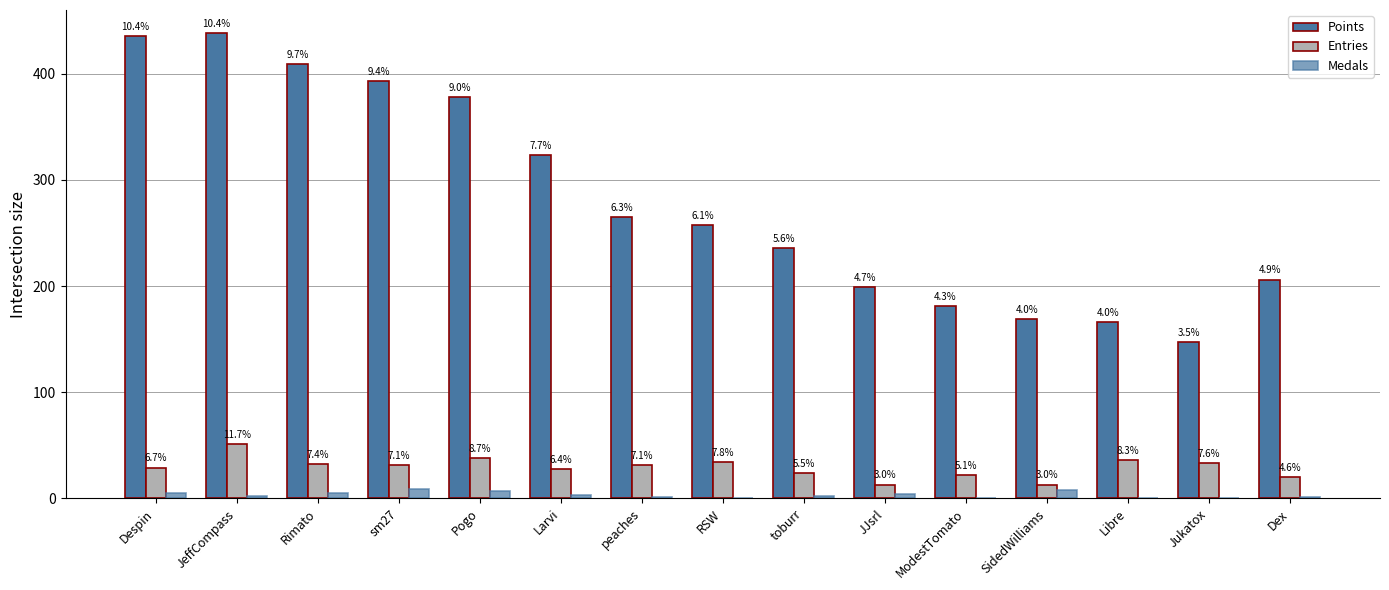

Reading left to right, list all the values displayed in this chart.

Points: 435	438	409	393	378	323	265	257	236	199	181	169	166	147	206
Entries: 29	51	32	31	38	28	31	34	24	13	22	13	36	33	20
Medals: 5	2	5	9	7	3	1	0	2	4	0	8	0	0	1